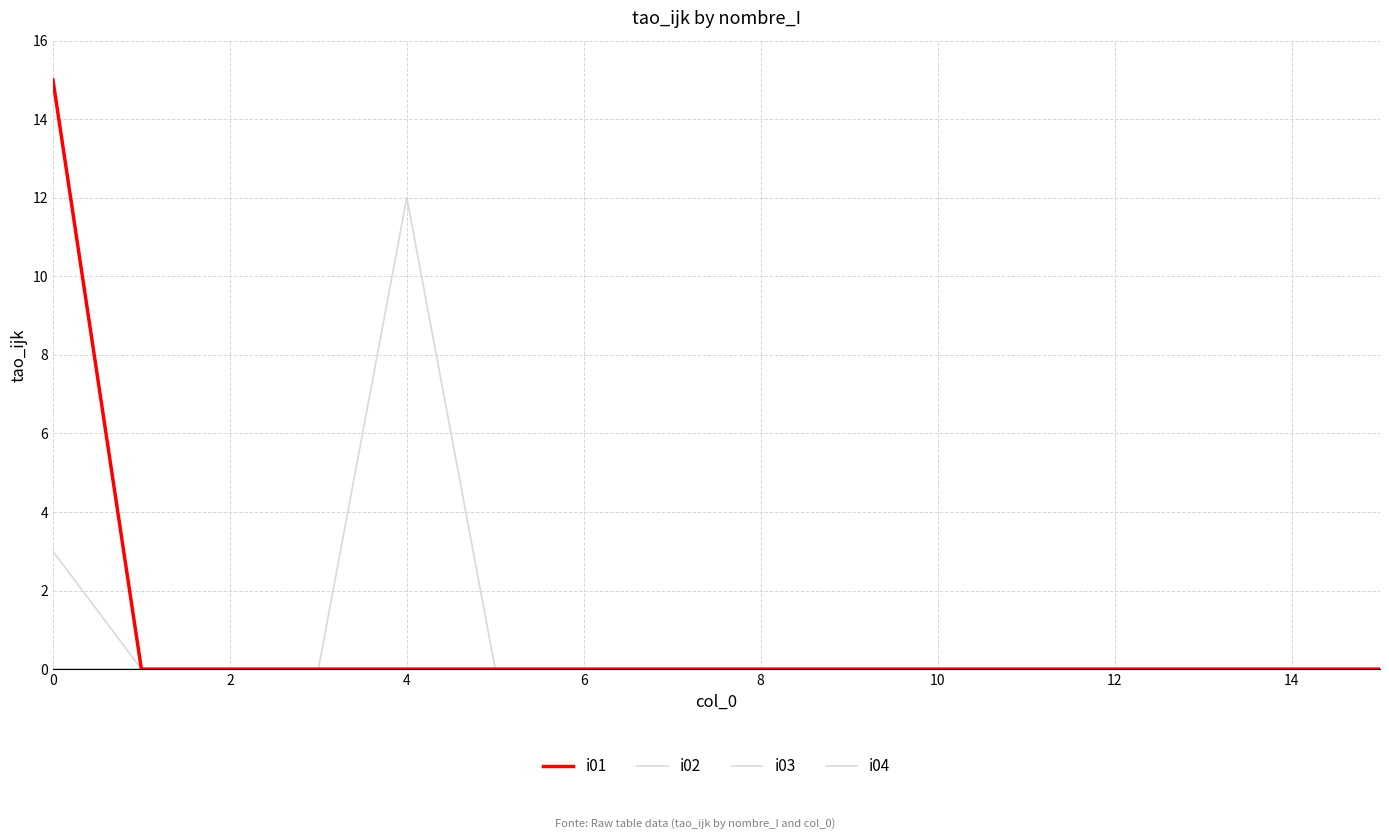

Is this an area chart (filled region under the line)?

No